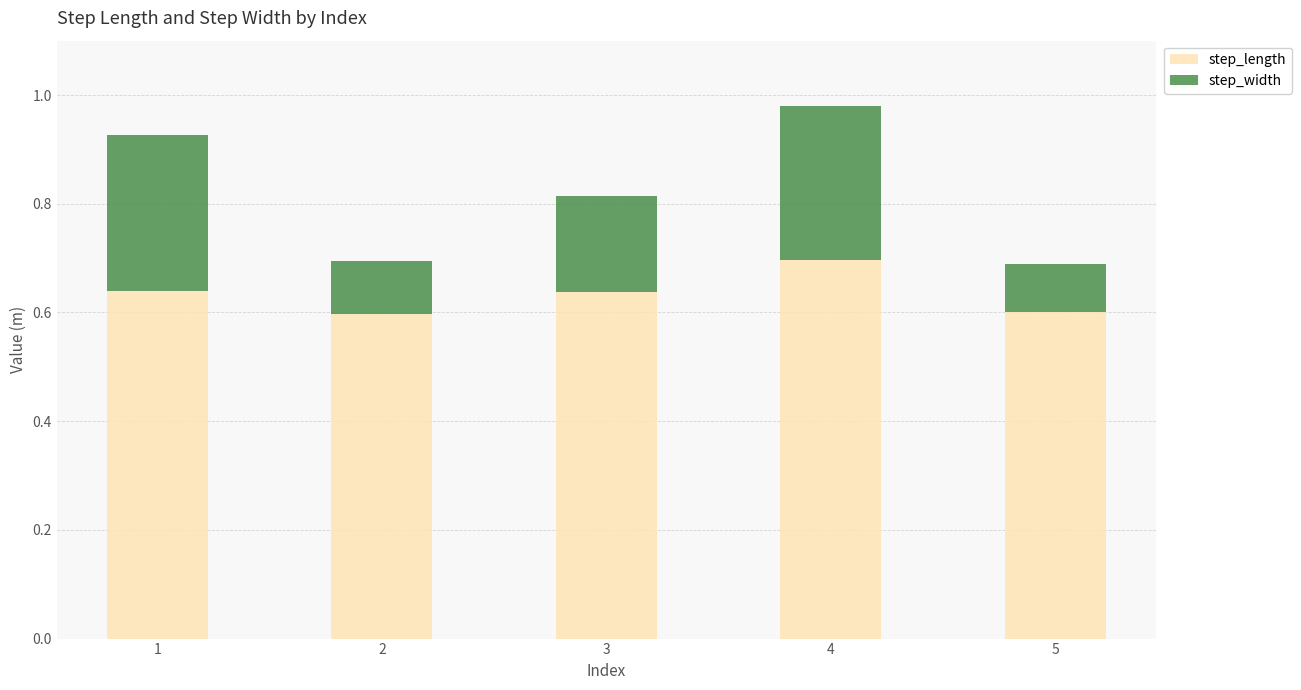

Which category has the highest value in the step_length series?

4